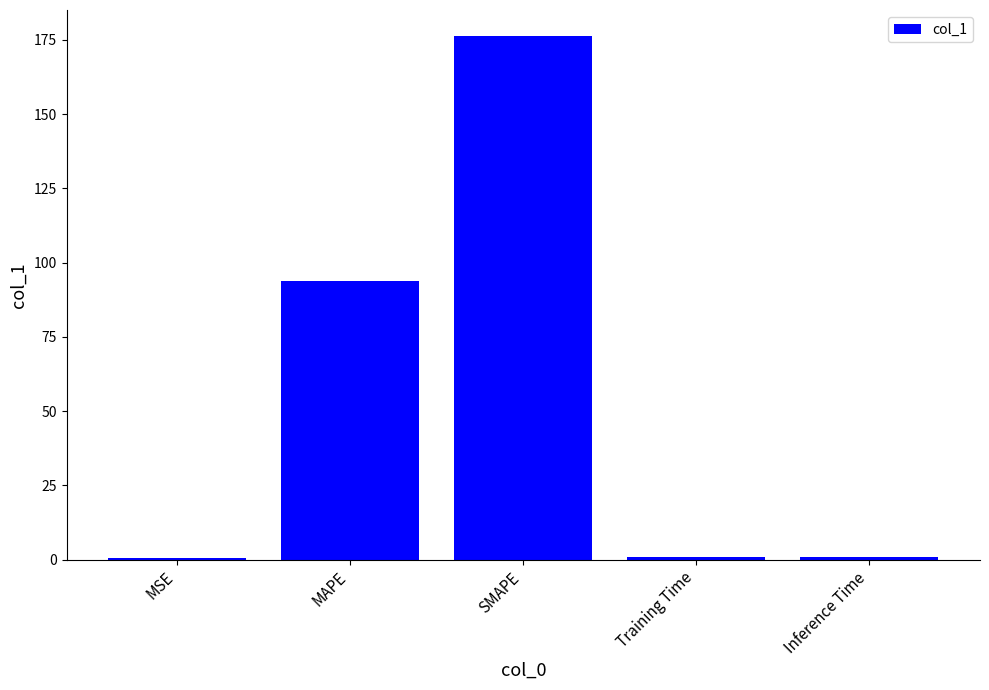

Read the value at MSE.

0.5